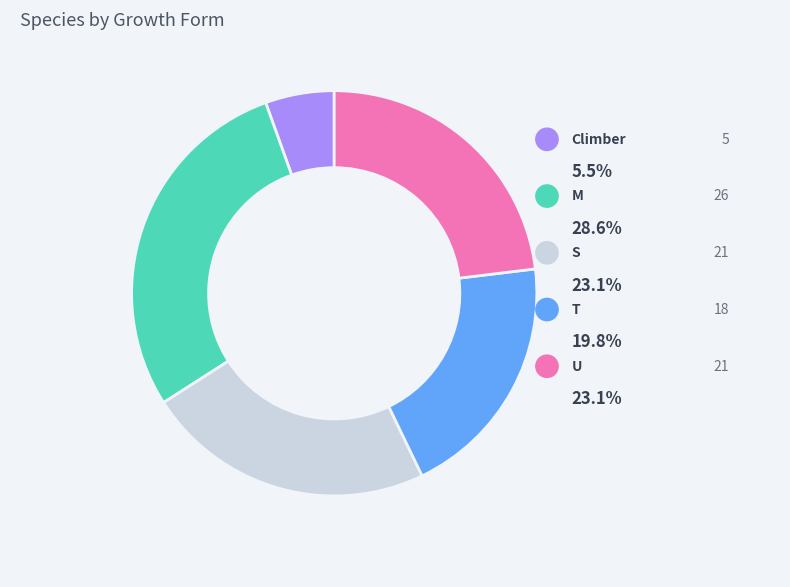

To the nearest percent, what percentage of the pie is U?

23%